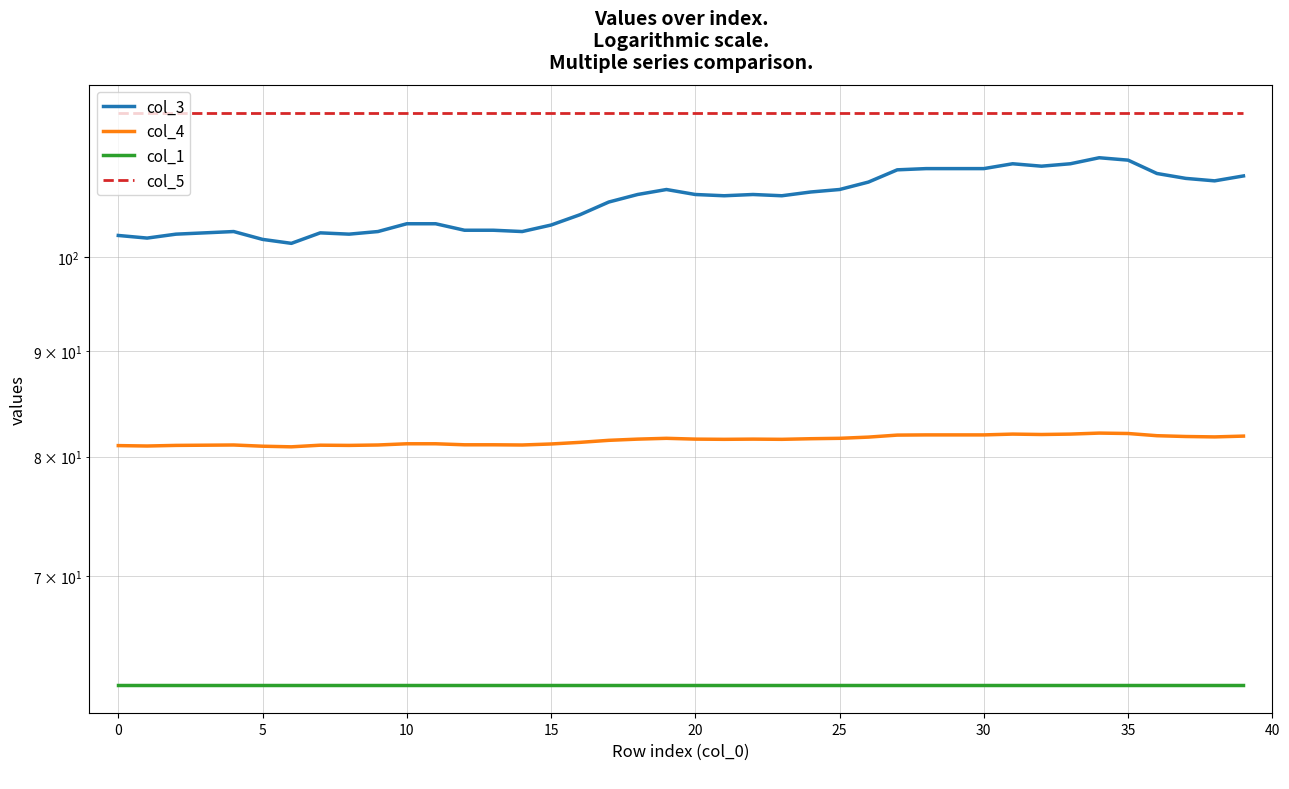

How many lines are shown in the chart?

4